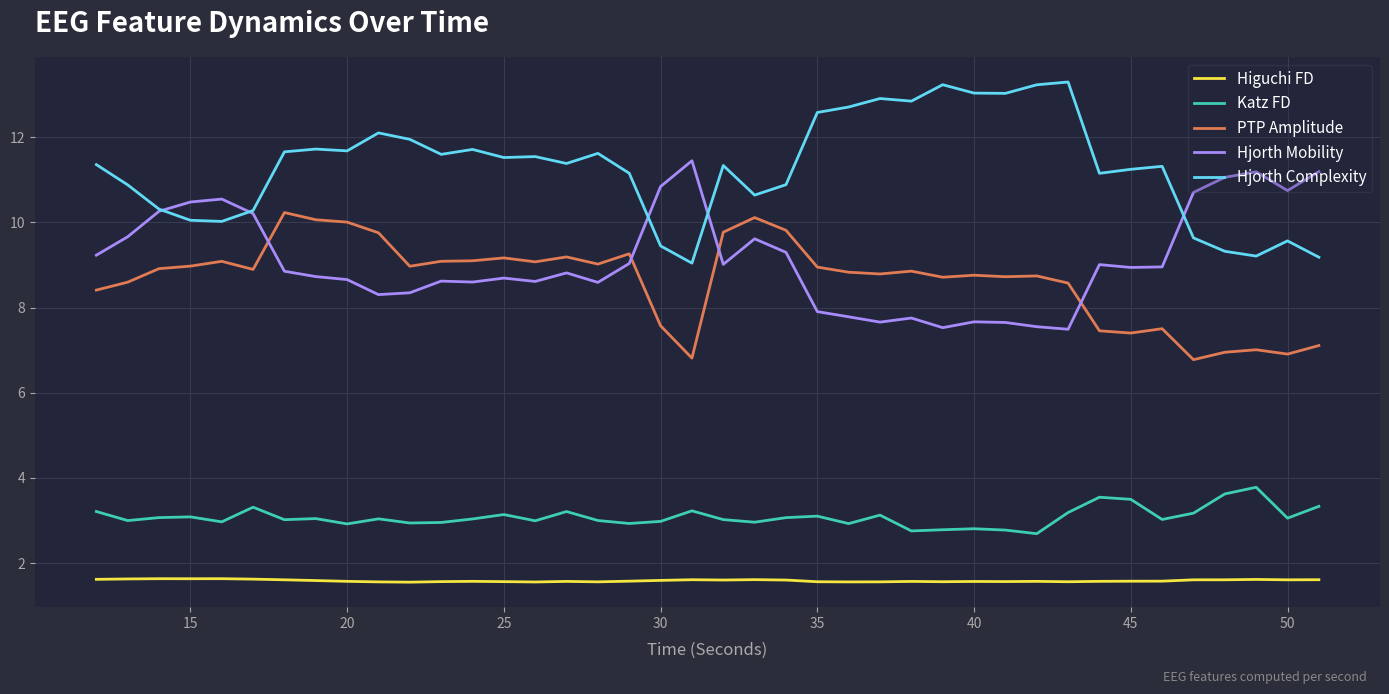

Which series has the largest total across all categories?

Hjorth Complexity